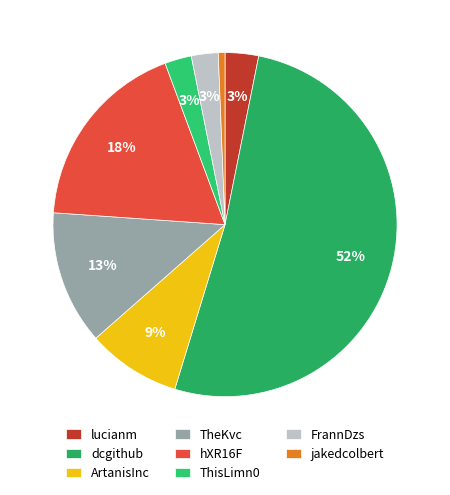

What is the smallest slice in the pie chart?

jakedcolbert